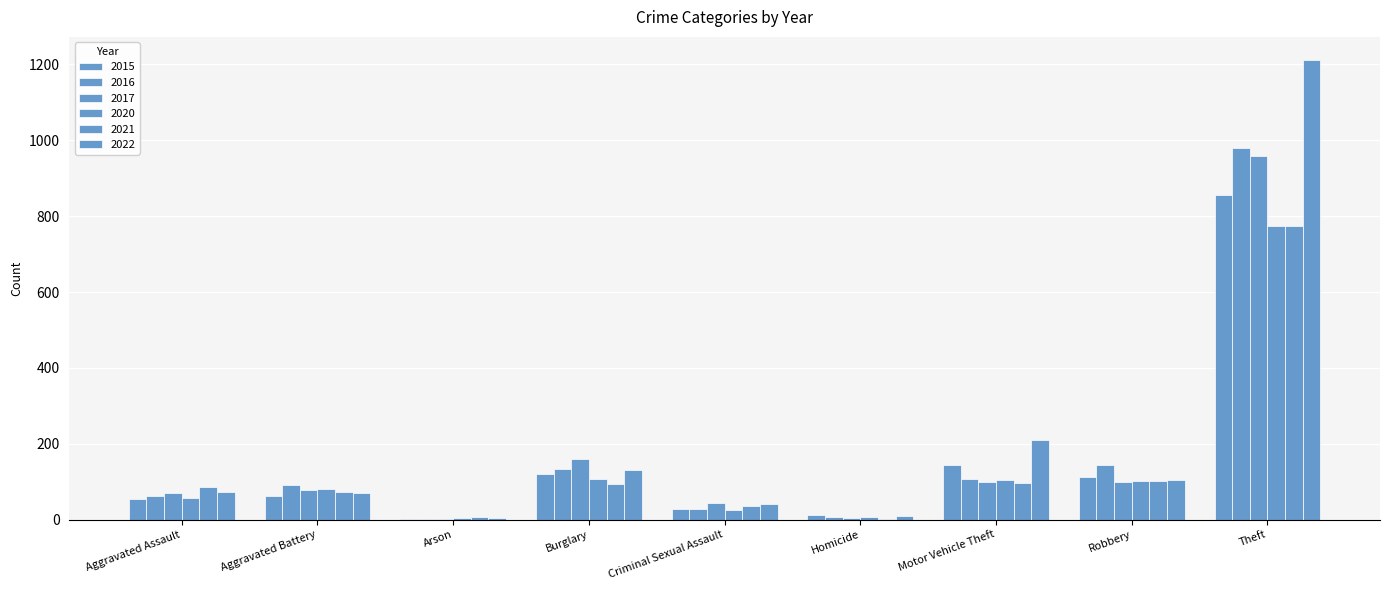

Reading right to left, list all the values displayed in this chart.

2015: Theft=856	Robbery=112	Motor Vehicle Theft=145	Homicide=12	Criminal Sexual Assault=28	Burglary=120	Arson=2	Aggravated Battery=63	Aggravated Assault=54
2016: Theft=979	Robbery=144	Motor Vehicle Theft=108	Homicide=8	Criminal Sexual Assault=28	Burglary=134	Arson=2	Aggravated Battery=92	Aggravated Assault=63
2017: Theft=959	Robbery=100	Motor Vehicle Theft=99	Homicide=5	Criminal Sexual Assault=43	Burglary=161	Arson=1	Aggravated Battery=79	Aggravated Assault=71
2020: Theft=773	Robbery=102	Motor Vehicle Theft=105	Homicide=6	Criminal Sexual Assault=25	Burglary=108	Arson=4	Aggravated Battery=81	Aggravated Assault=56
2021: Theft=773	Robbery=101	Motor Vehicle Theft=96	Homicide=2	Criminal Sexual Assault=36	Burglary=93	Arson=8	Aggravated Battery=73	Aggravated Assault=85
2022: Theft=1212	Robbery=105	Motor Vehicle Theft=211	Homicide=9	Criminal Sexual Assault=42	Burglary=130	Arson=4	Aggravated Battery=69	Aggravated Assault=74